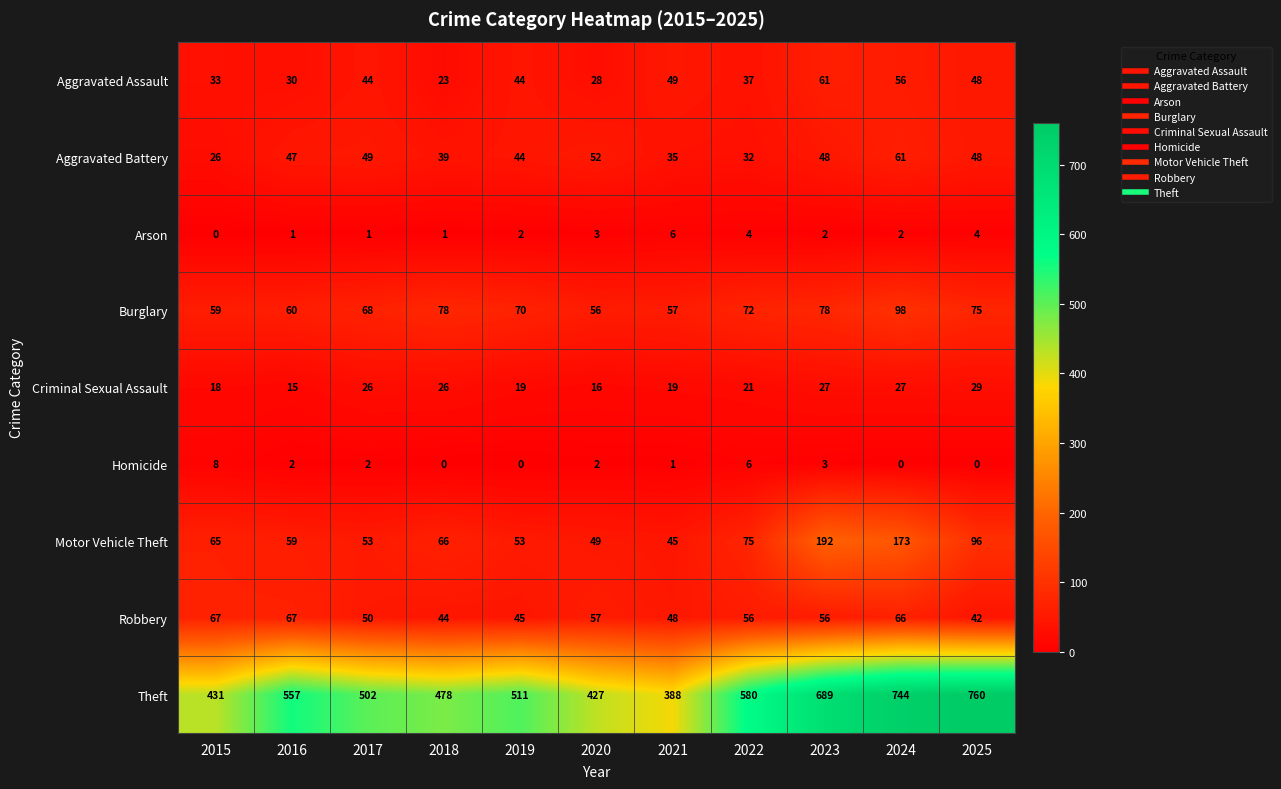

At 2020, list the series in order from smallest to largest.

Homicide, Arson, Criminal Sexual Assault, Aggravated Assault, Motor Vehicle Theft, Aggravated Battery, Burglary, Robbery, Theft